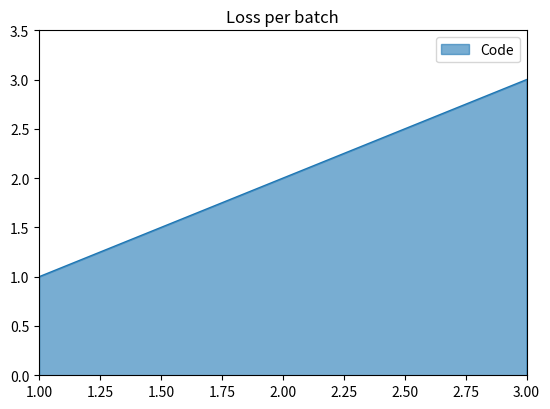

Reading right to left, transcribe all the data shown in this chart.

3	2	1